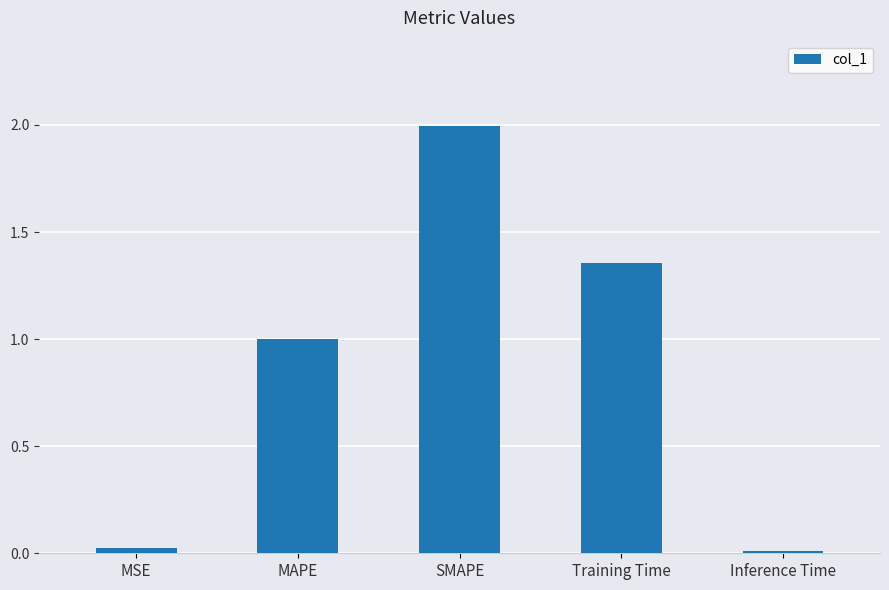

Where is the data nearest to the value 1?

MAPE